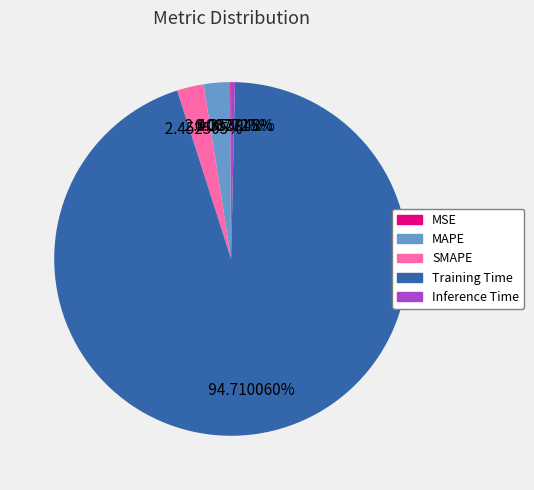

Which slice is the largest?

Training Time